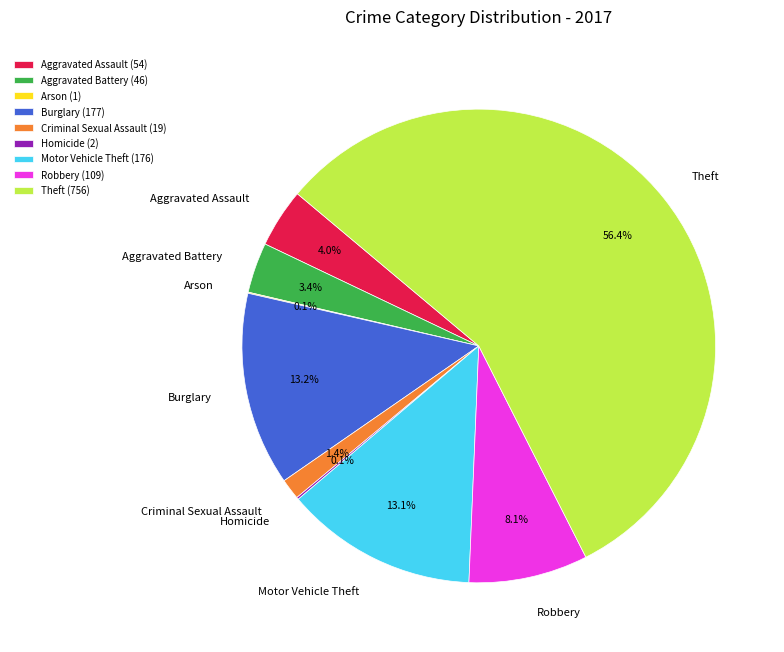

Approximately how many times larger is the value at Criminal Sexual Assault compared to Aggravated Battery?

0.4